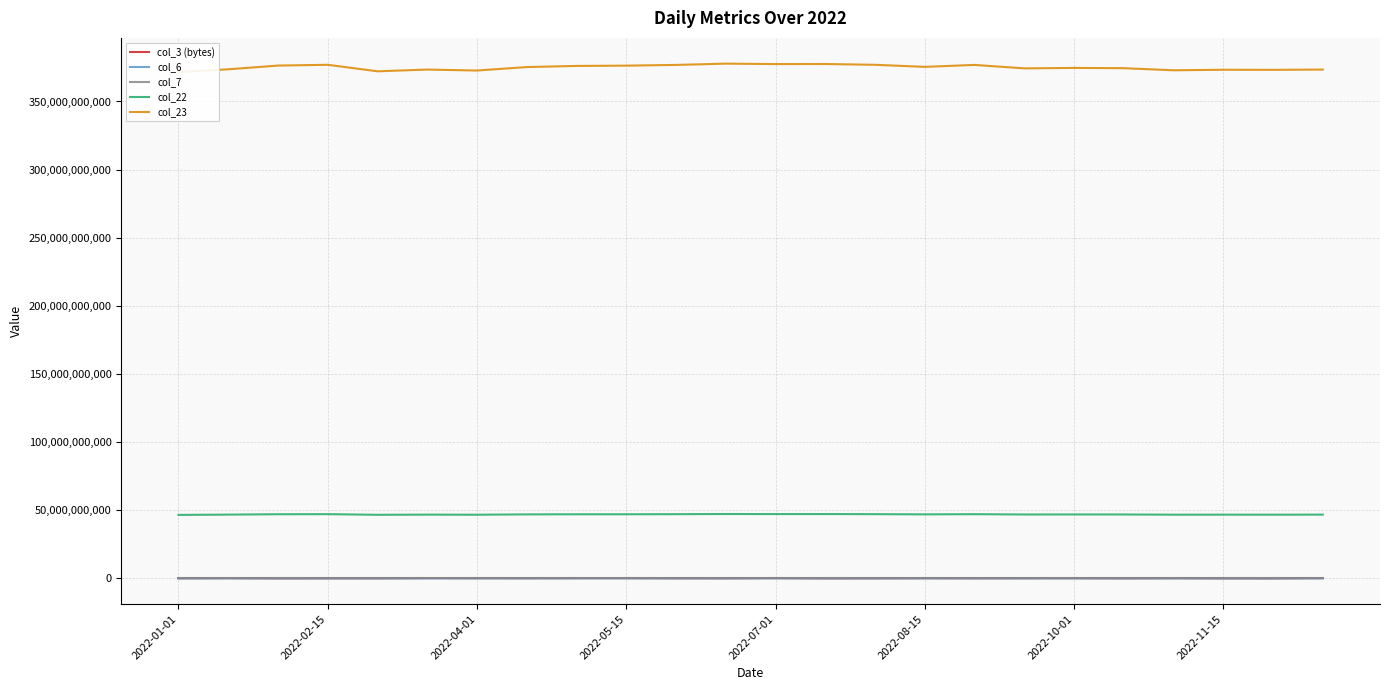

What is the average value of the col_23 series?

374981491478